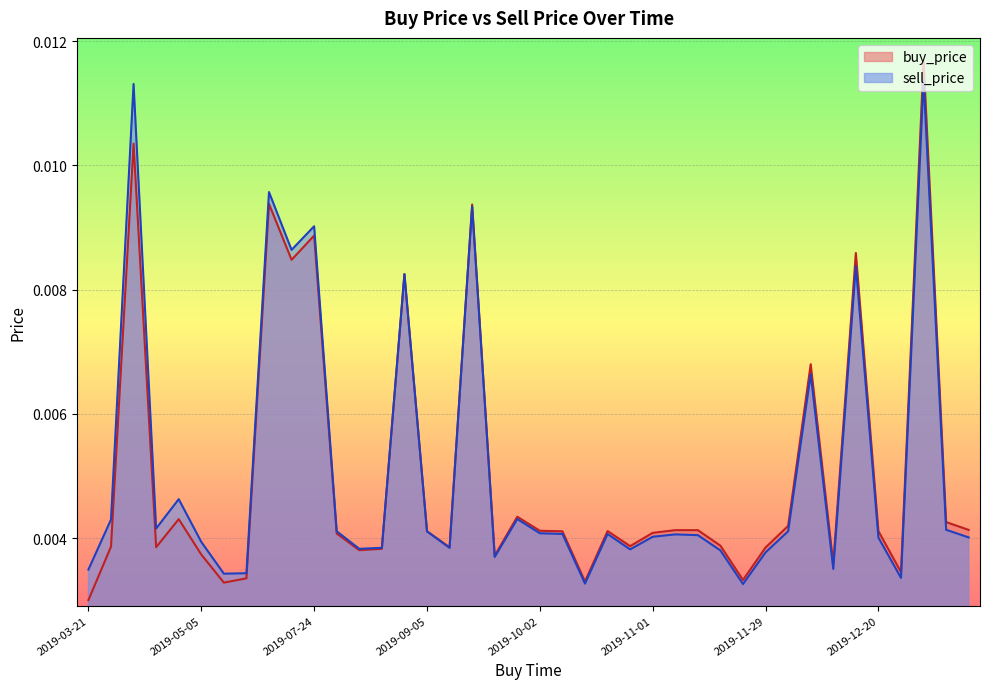

True or false: buy_price and sell_price intersect in this chart.

False